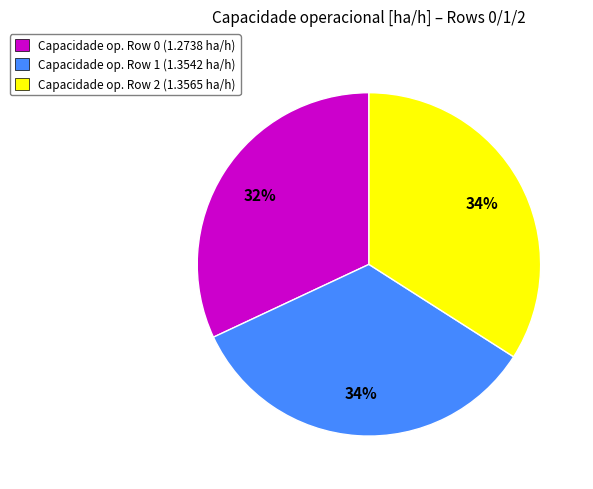

How many segments does this pie chart have?

3